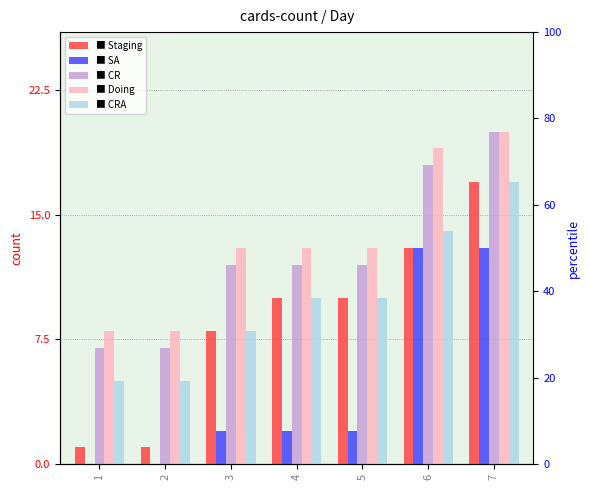

Rank the series by their maximum value, from lowest to highest.

SA, Staging, CRA, CR, Doing